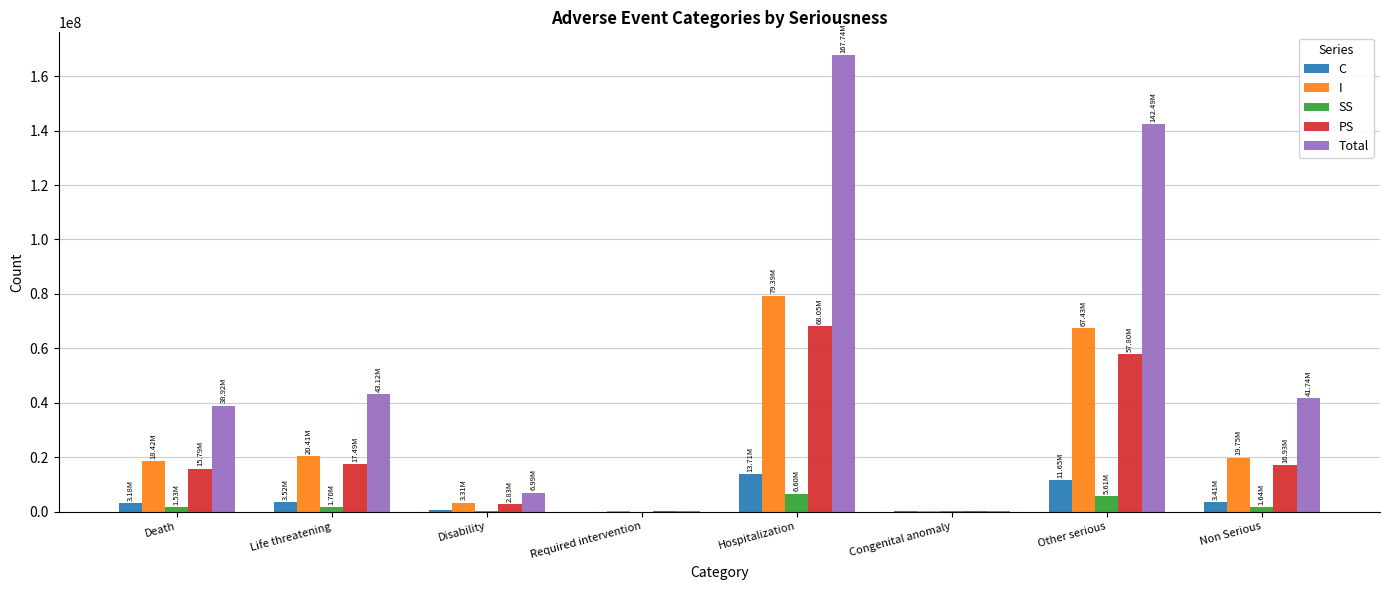

Which label corresponds to the largest value in the chart?

Hospitalization